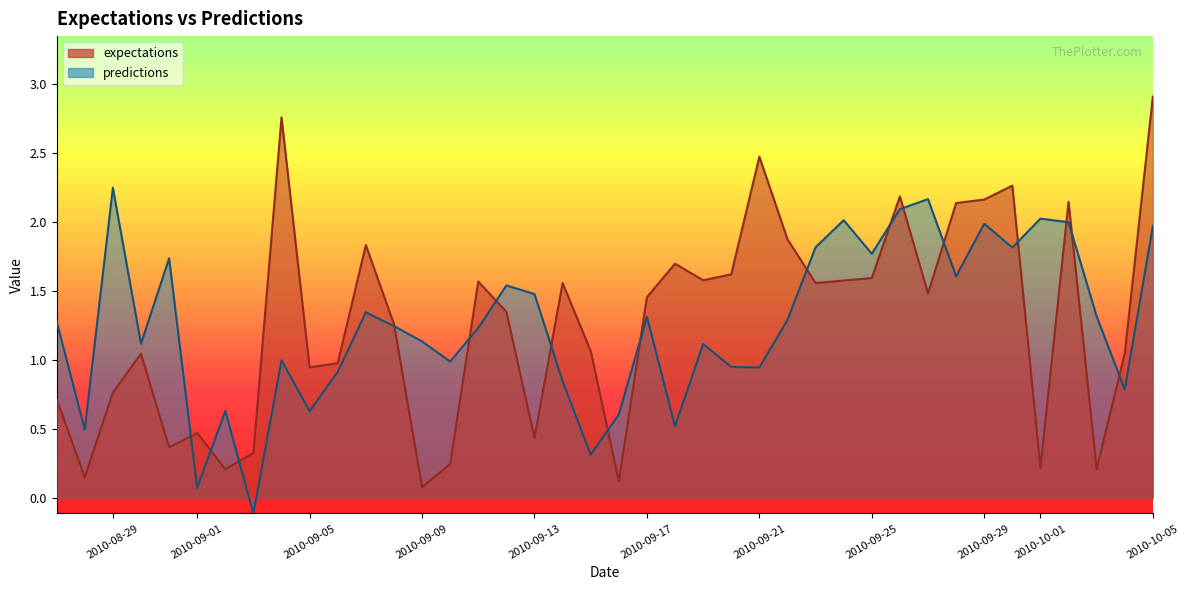

Between 2010-9-11 and 2010-9-10, which is larger?

2010-9-11